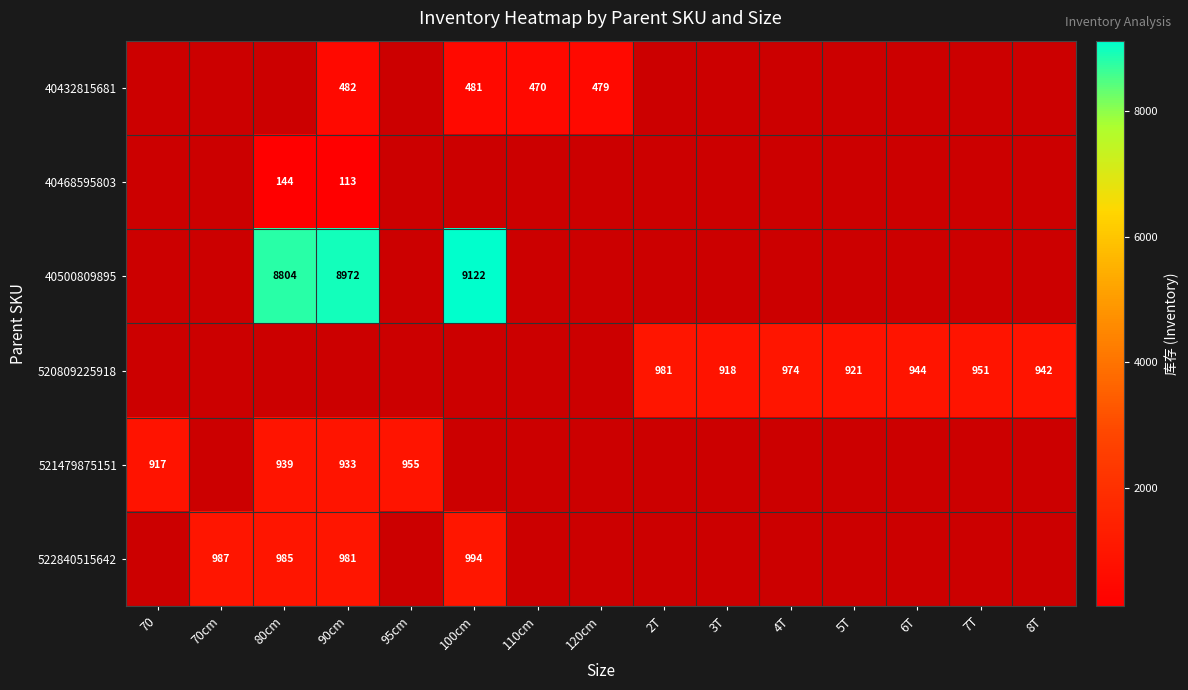

True or false: 522840515642 has a value of 987 at 70cm.

True